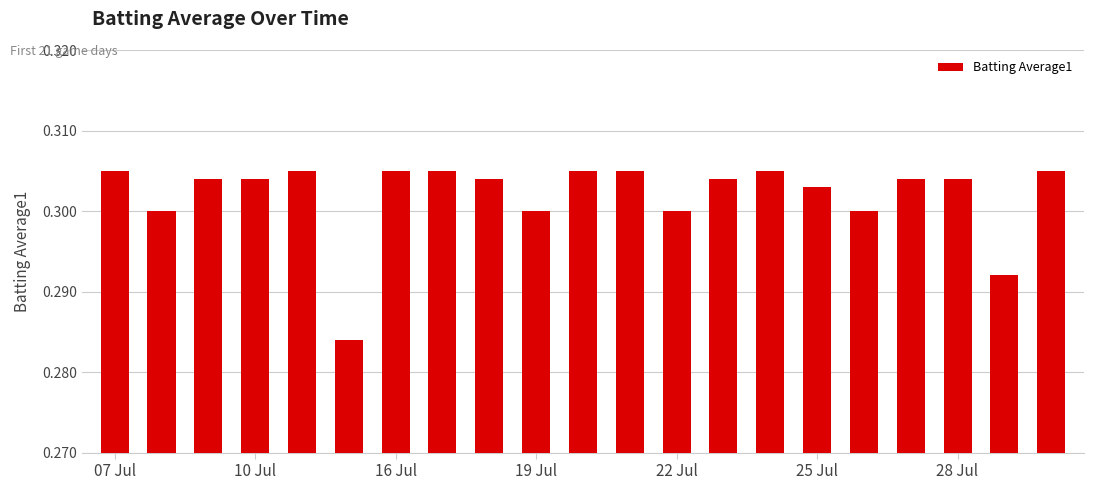

How many data points does each series have?

21